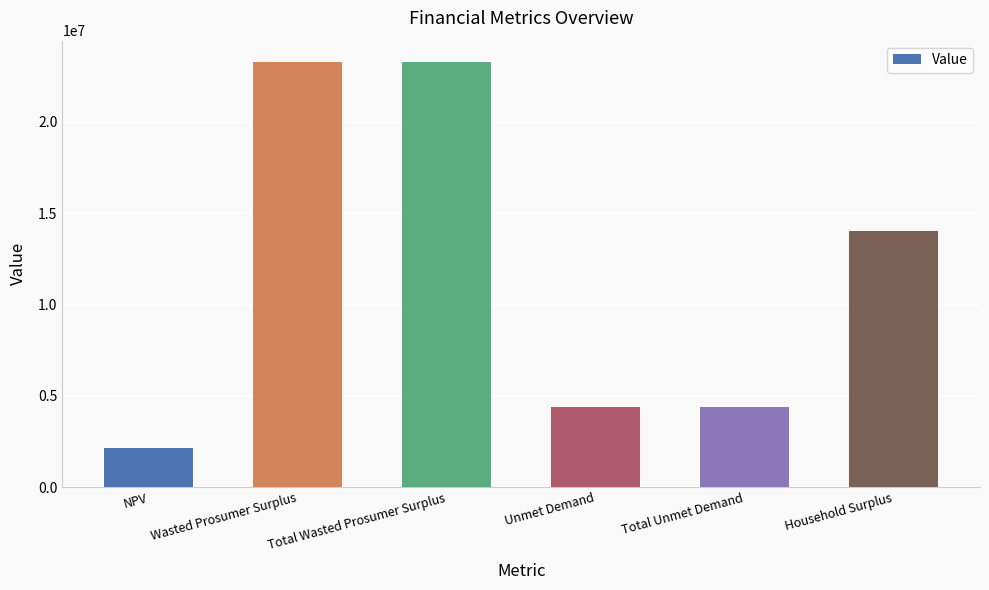

Reading left to right, extract all data points from this chart.

2134213.6	23290647.0	23290647.0	4391102.7	4391102.7	14051977.3